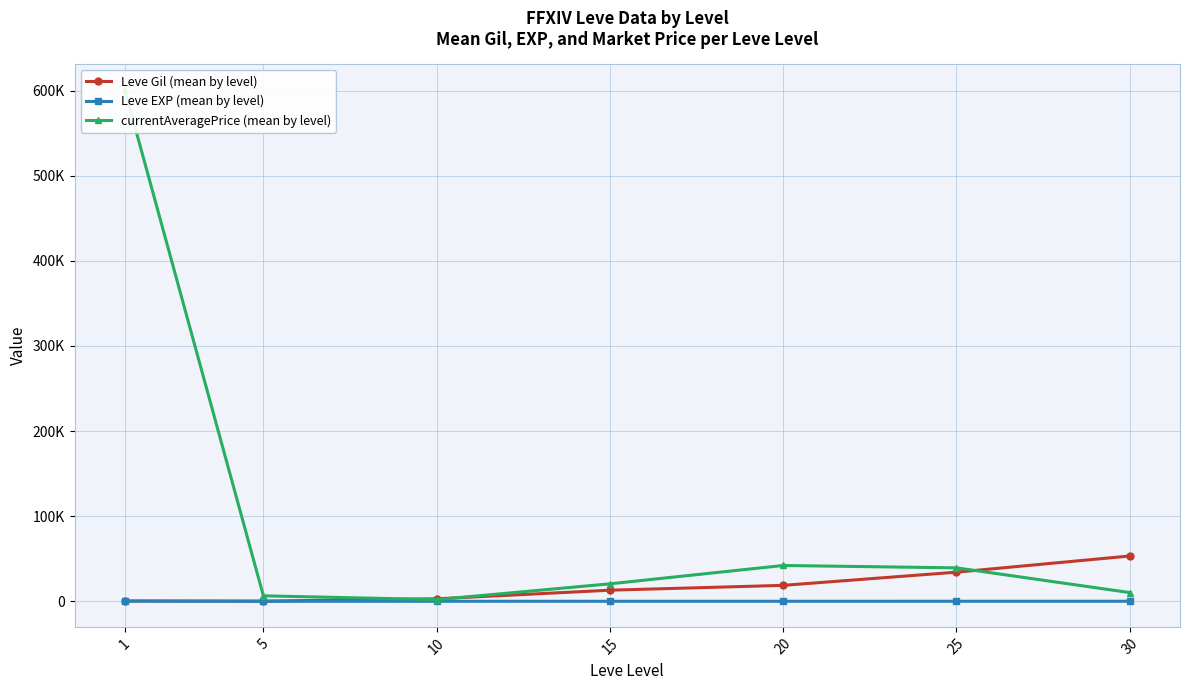

What is the difference between the highest and lowest values at 15?

20507.8